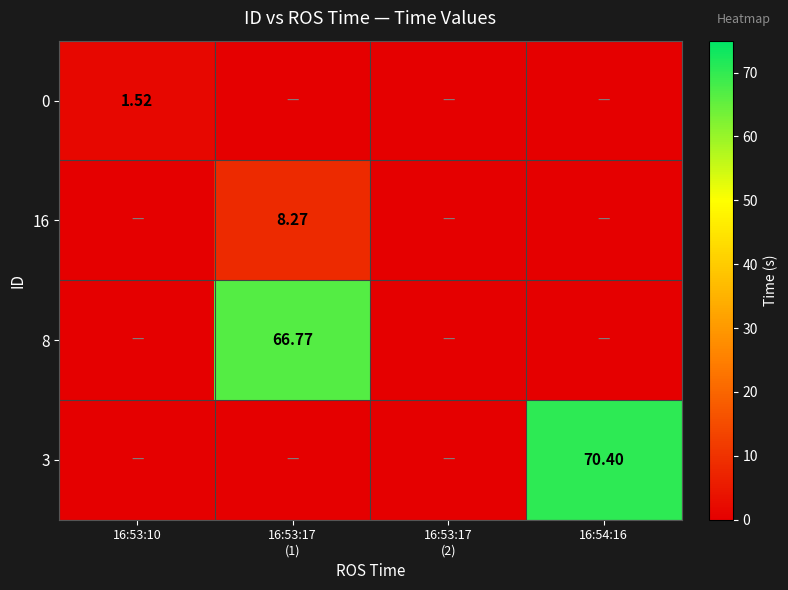

True or false: 3 has a value of 0.0 at 16:53:10.

True